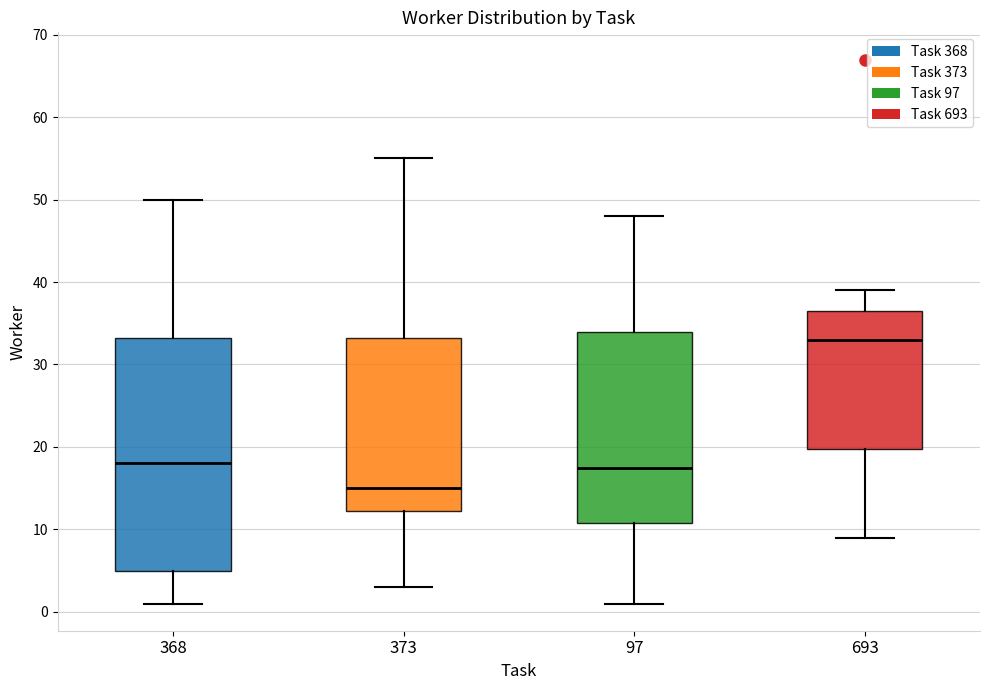

Reading left to right, read every box against the y-axis: the position of its median line, the range the box covers, and the ends of its whiskers. The values are not printed on the chart, so give them approximately, as read against the axis.

368: median 18, box 5 to 33, whiskers 1 to 50
373: median 15, box 12 to 33, whiskers 3 to 55
97: median 18, box 11 to 34, whiskers 1 to 48
693: median 33, box 20 to 37, whiskers 9 to 39